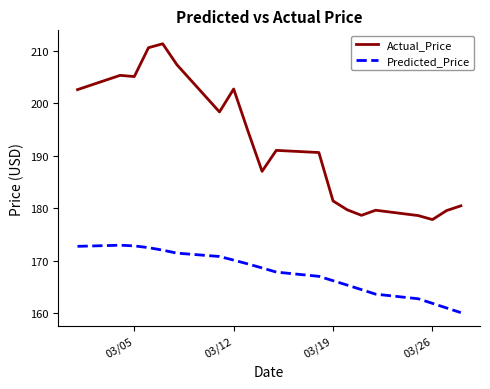

Which series has the largest total across all categories?

Actual_Price